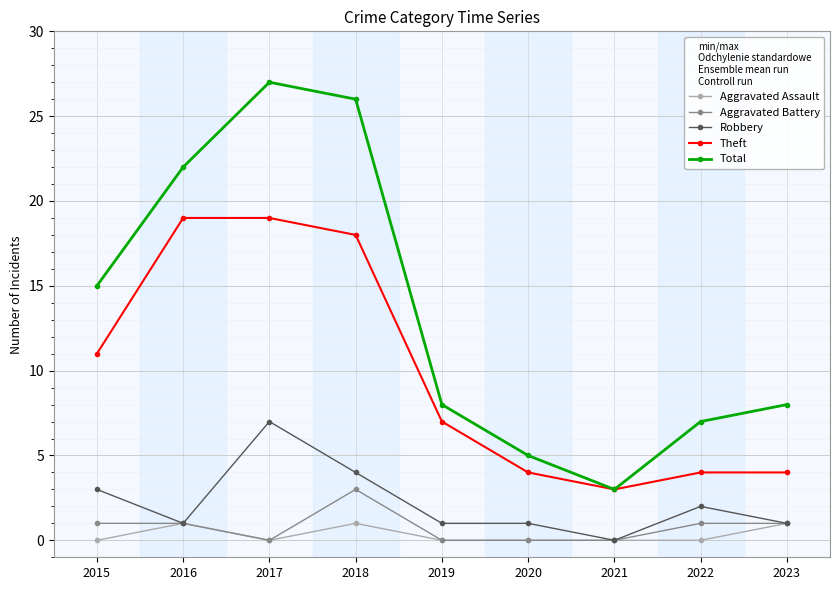

What is the spread (max minus min) of values at 2019?

8